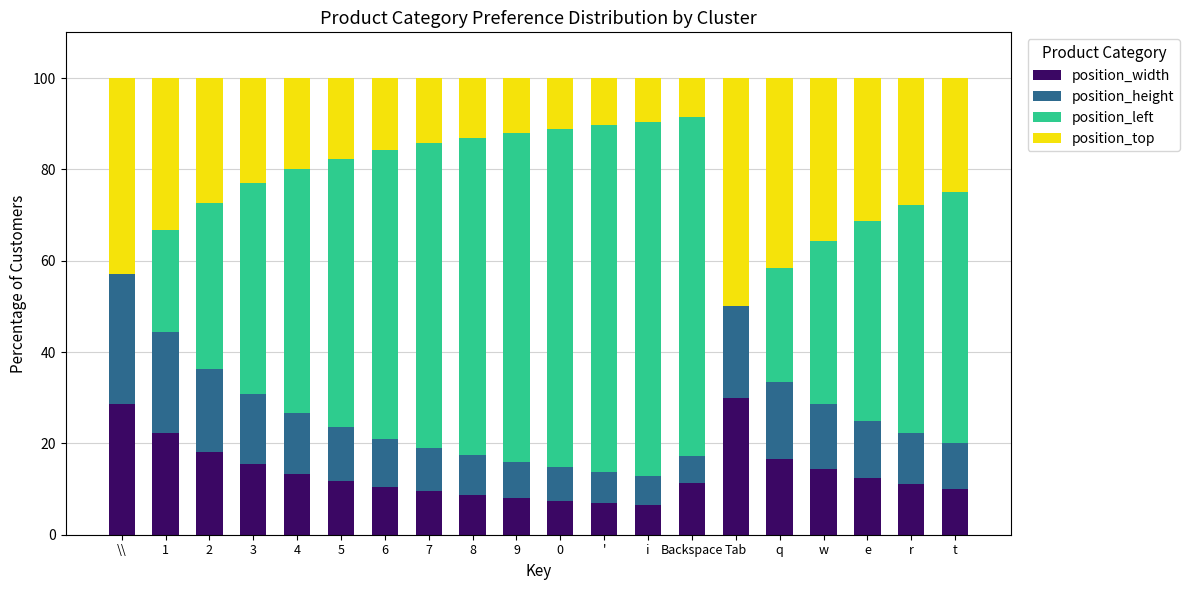

What is the total value across all series at '?

100.0